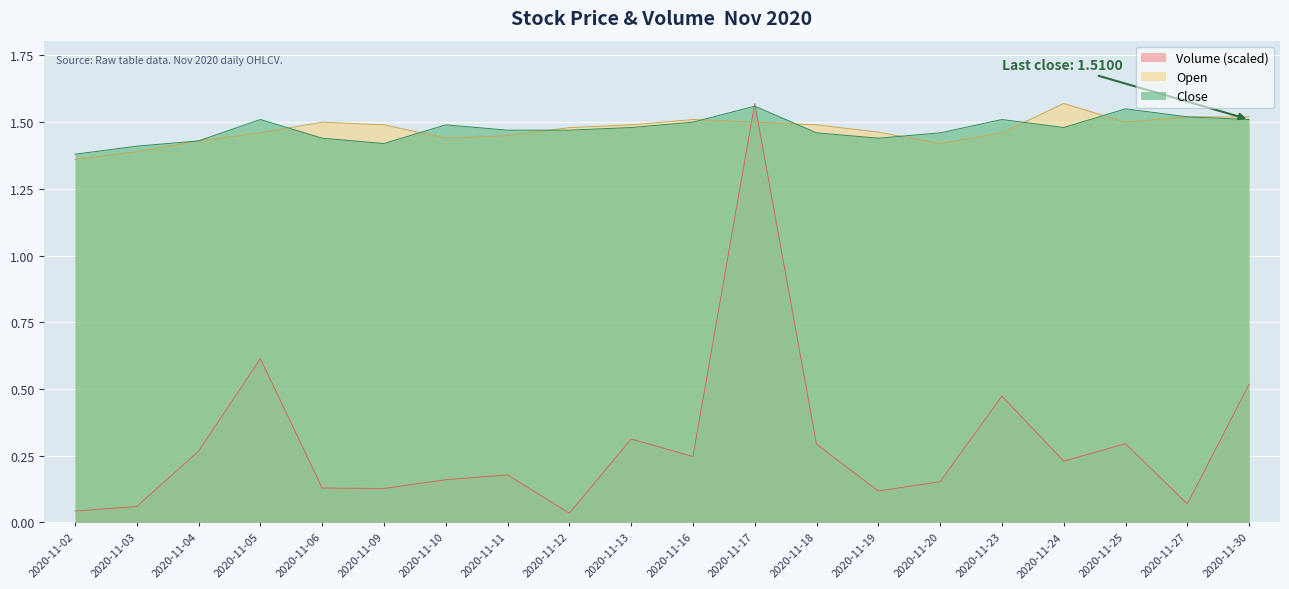

How many times do Volume and Close cross each other?

2